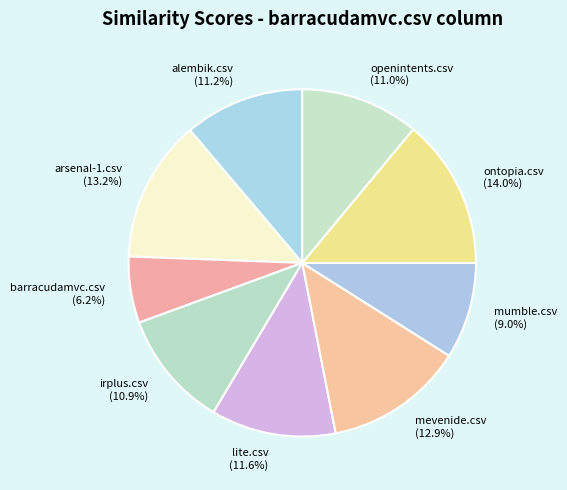

True or false: mevenide.csv accounts for 24% of the total.

False